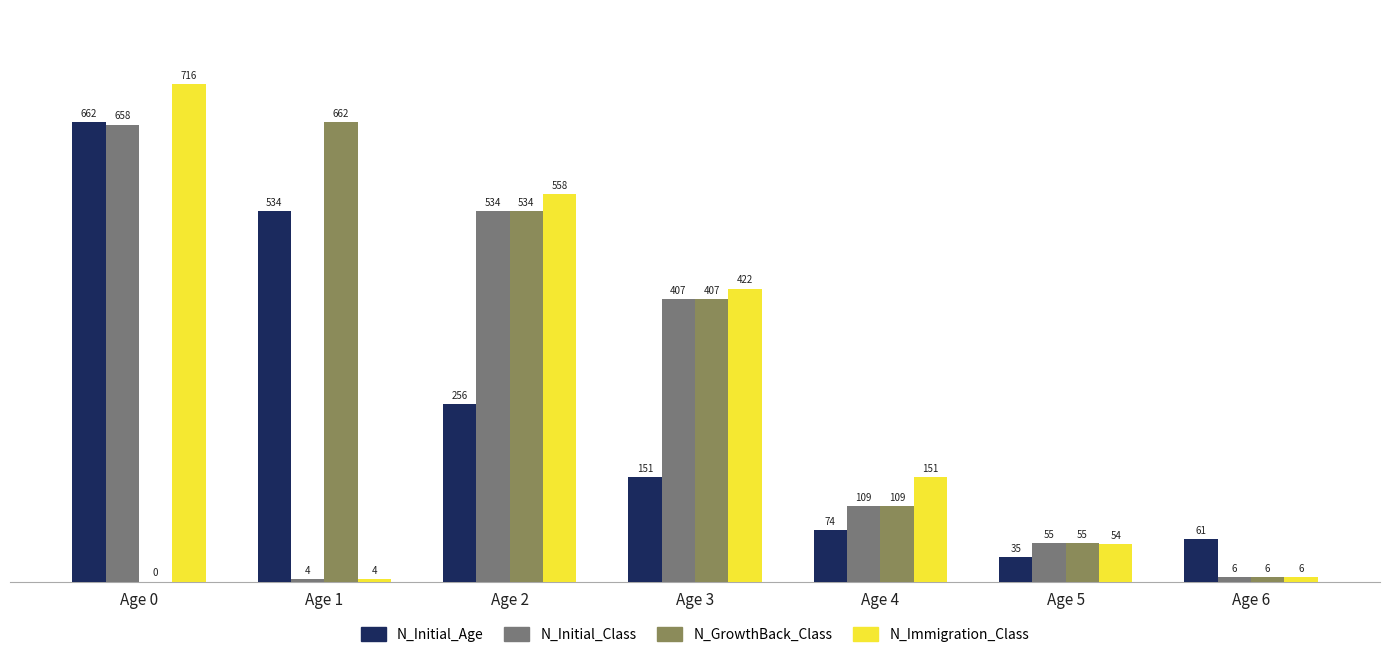

What is the sum of all N_GrowthBack_Class values?

1773